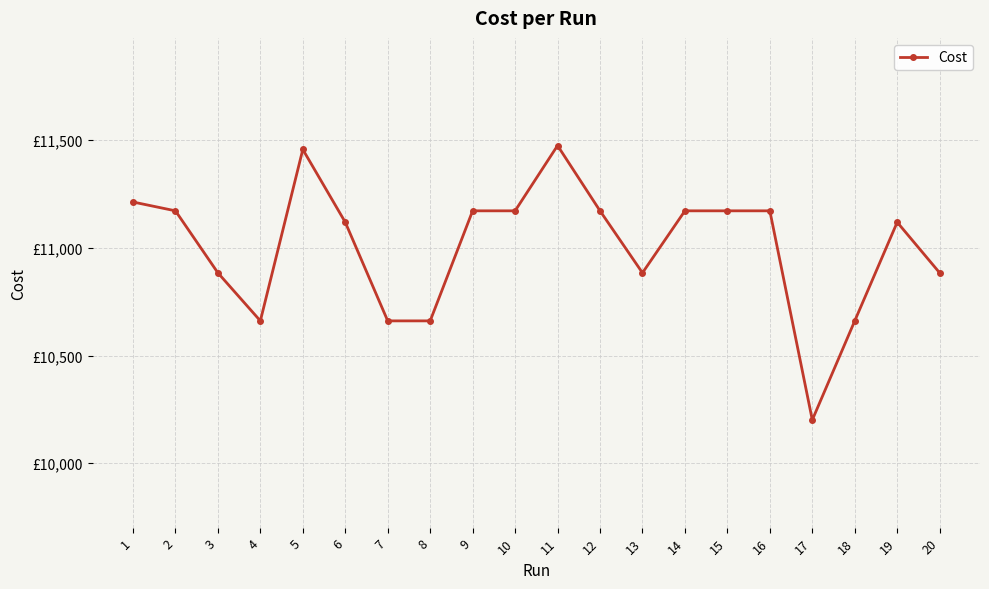

What is the change in value from 19 to 20?

-235.0